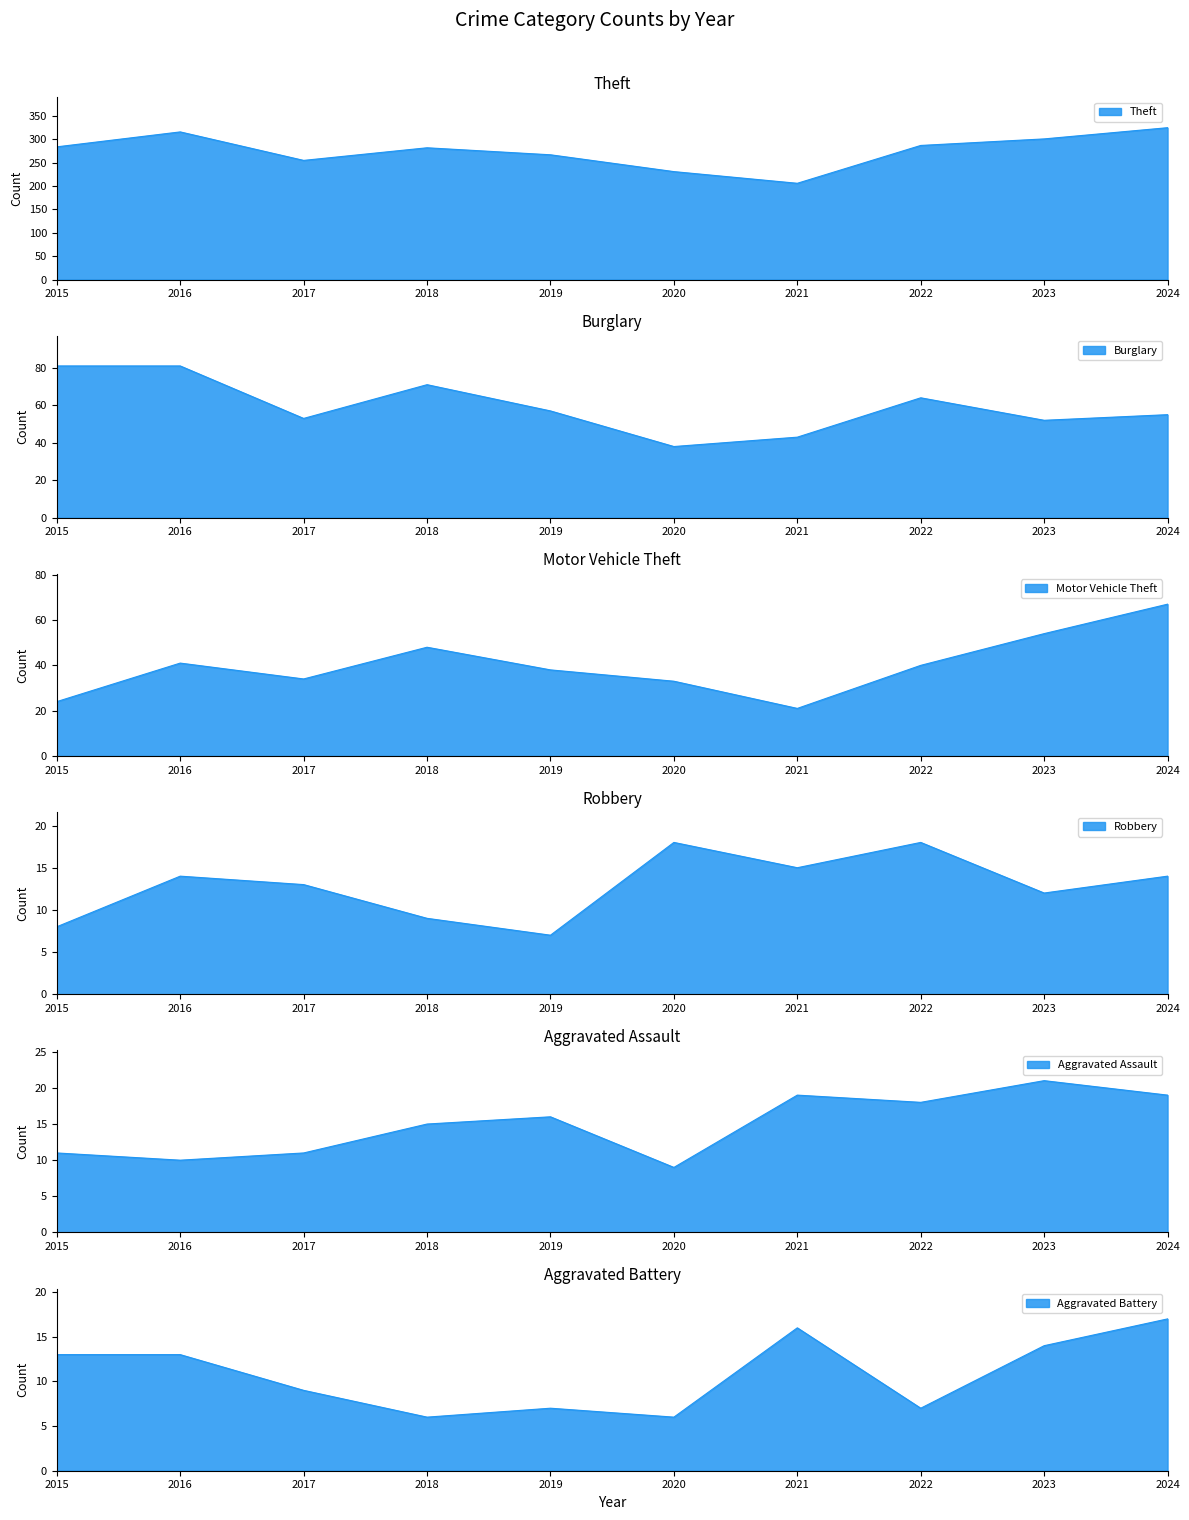

Where is the first local maximum for Theft?

2016